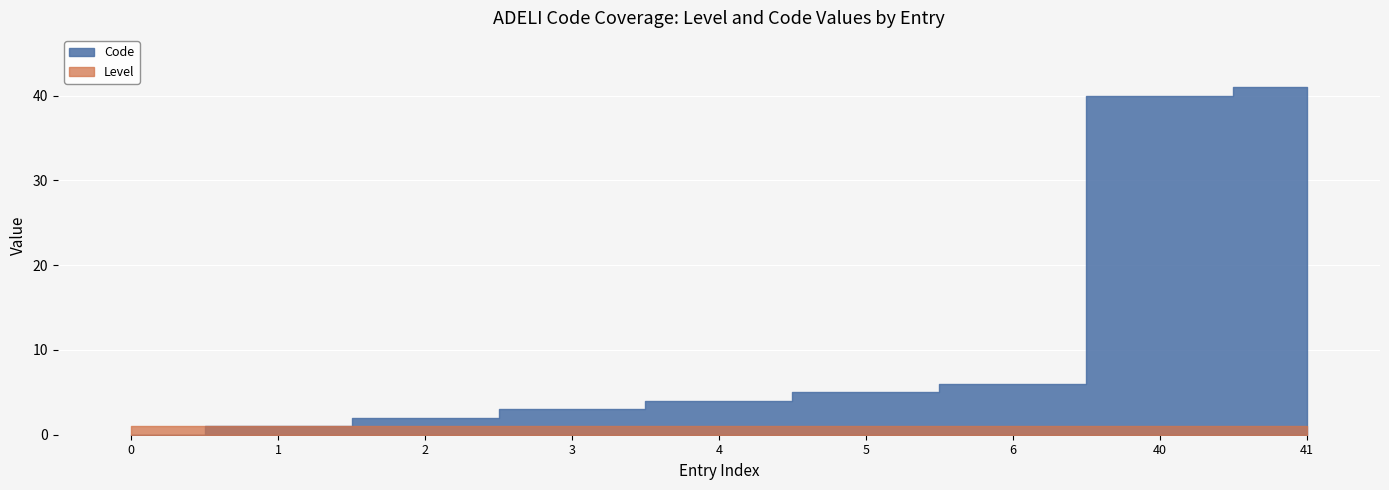

What is the average value of the Level series?

1